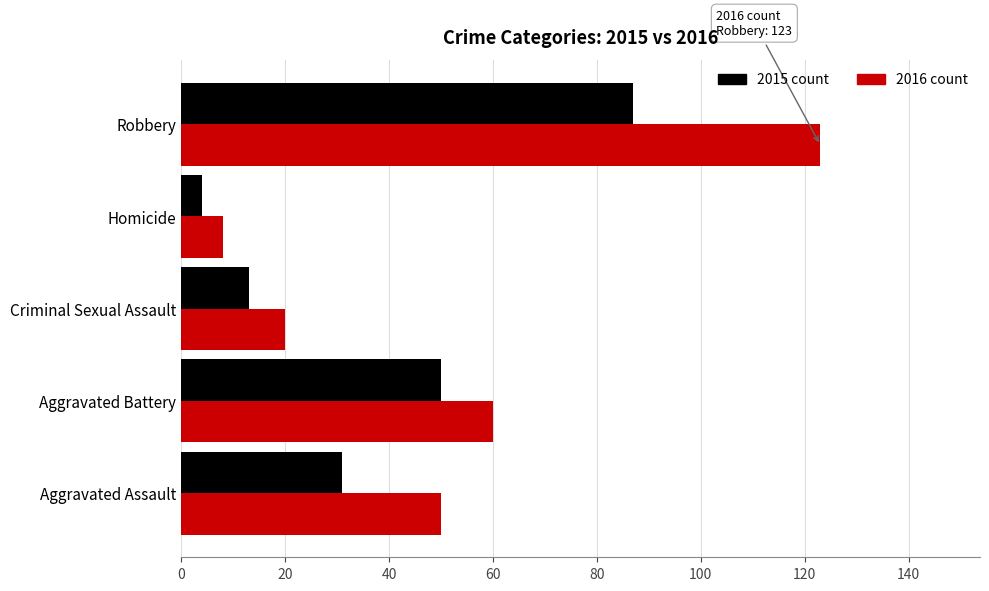

What is the greatest value displayed?

123